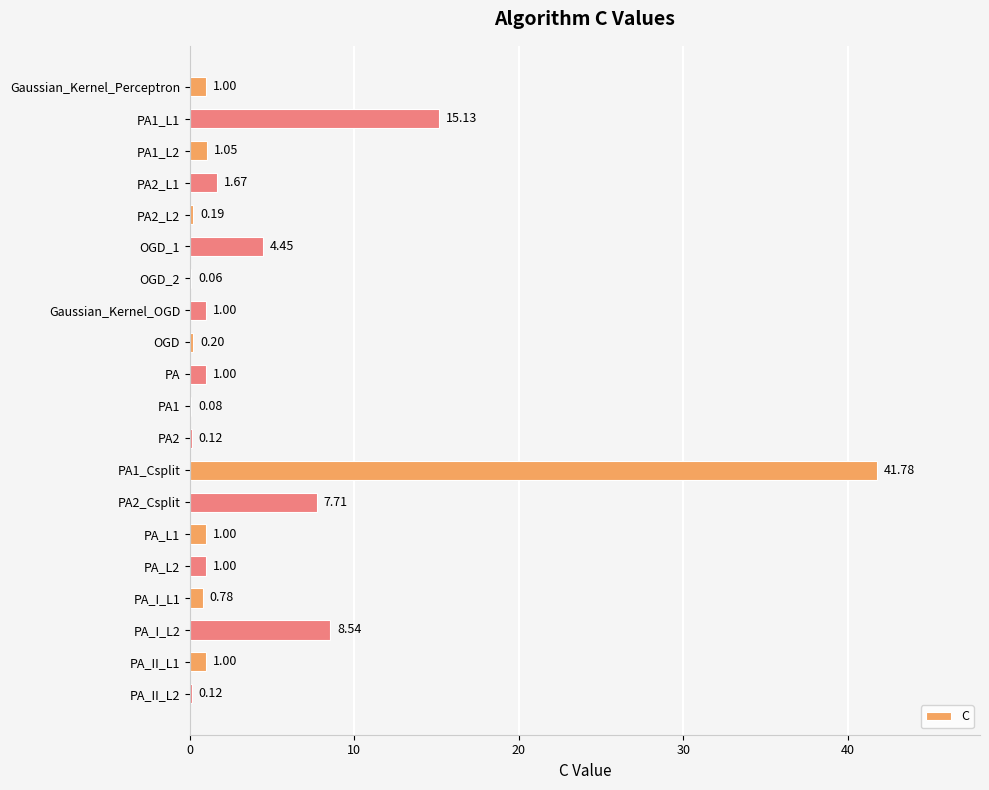

Approximately how many times larger is the value at Gaussian_Kernel_OGD compared to PA_L1?

1.0